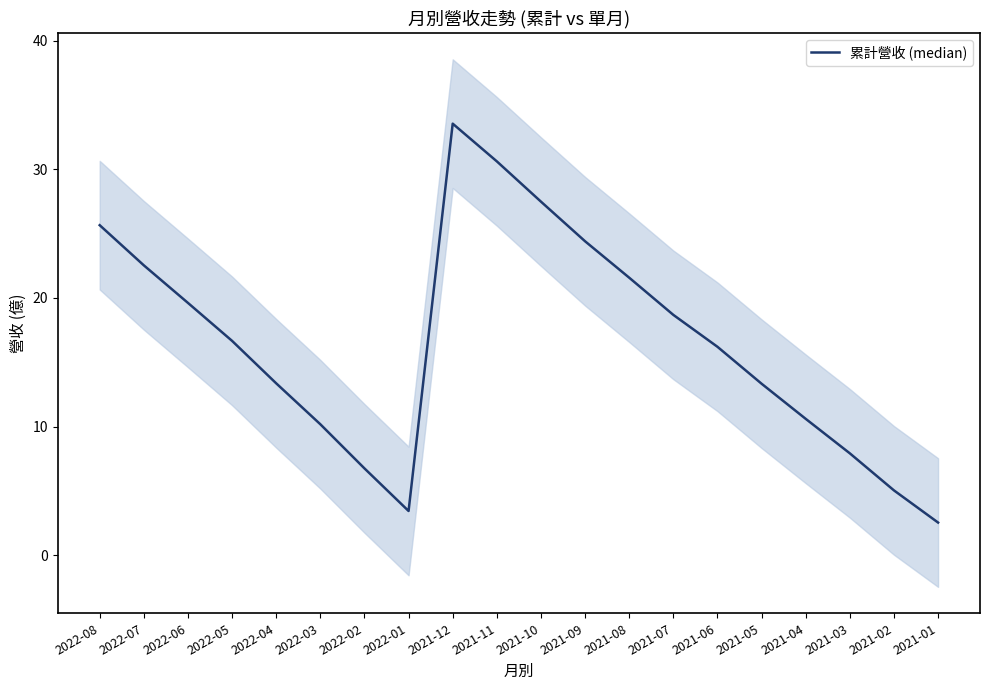

How many lines are shown in the chart?

1